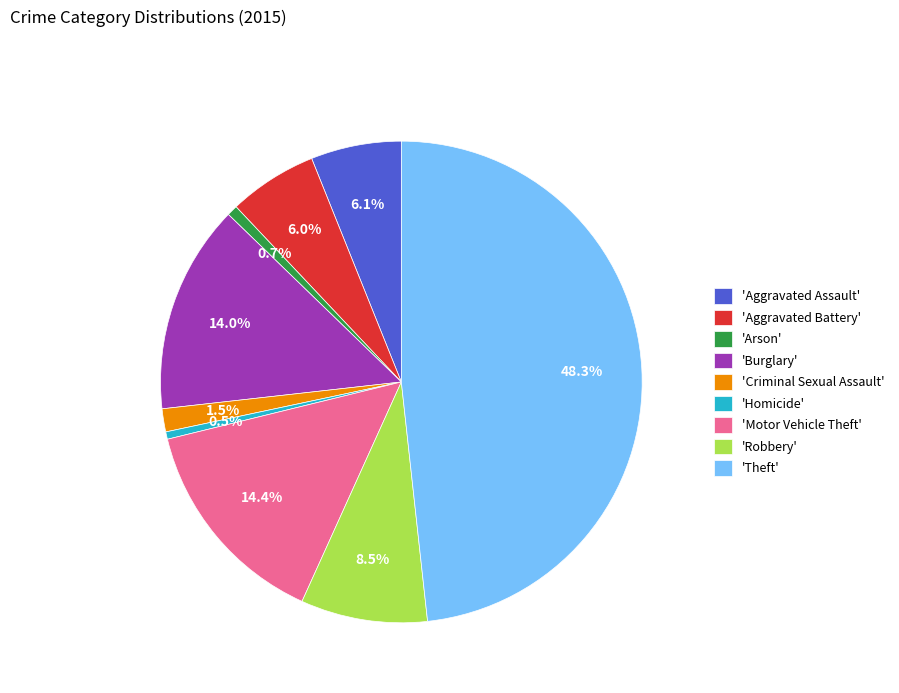

Between 'Robbery' and 'Aggravated Assault', which is larger?

'Robbery'